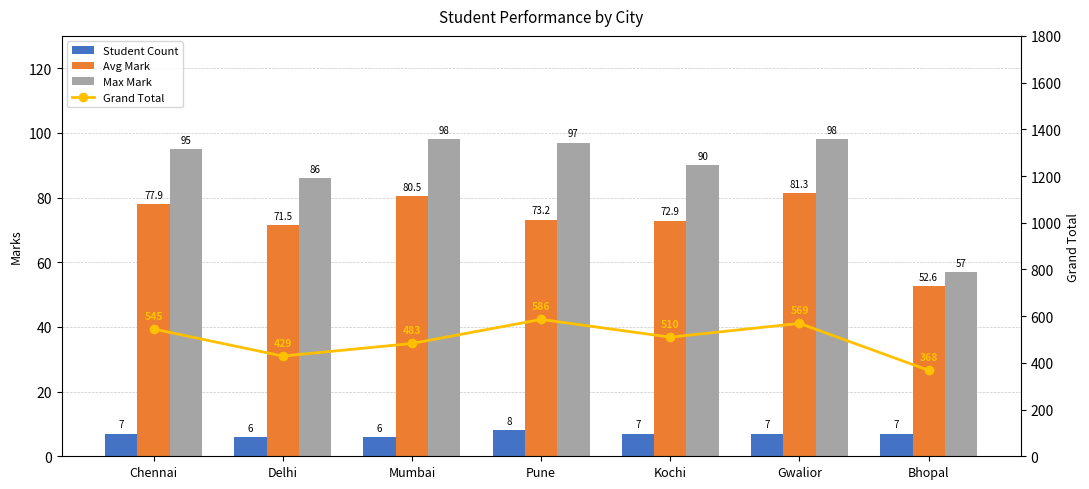

The Max Mark series shows 97.0 at Pune. True or false?

True